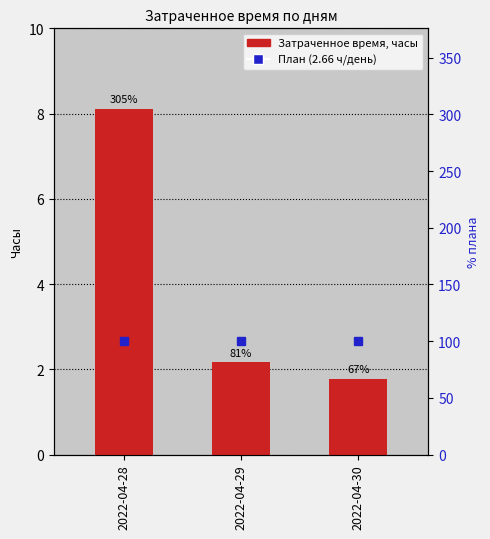

Between 2022-04-30 and 2022-04-28, which is larger?

2022-04-28